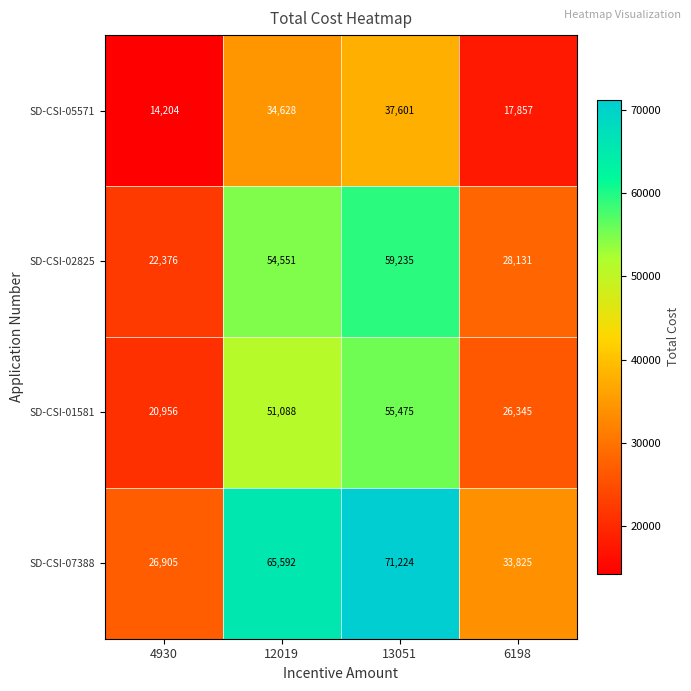

Reading left to right, transcribe all the data shown in this chart.

SD-CSI-05571: 14204	34628	37601	17857
SD-CSI-02825: 22376	54551	59235	28131
SD-CSI-01581: 20956	51088	55475	26345
SD-CSI-07388: 26905	65592	71224	33825